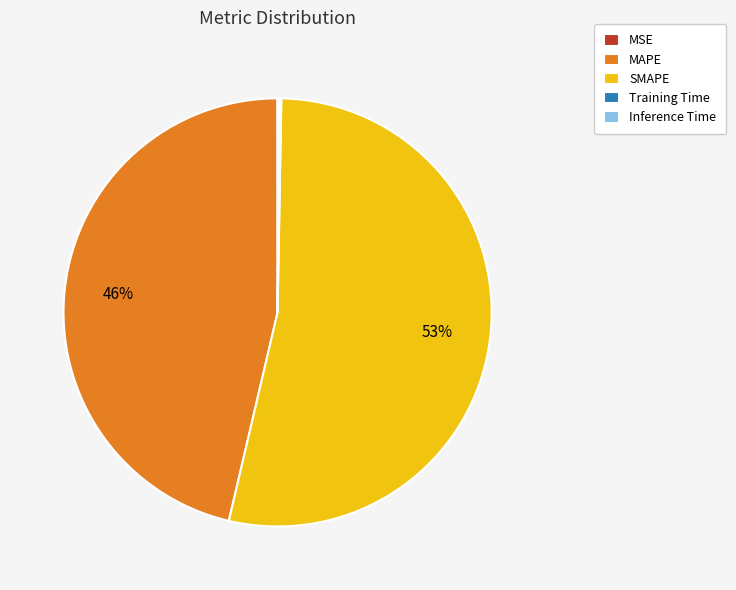

Is there any slice that represents more than half of the pie?

Yes